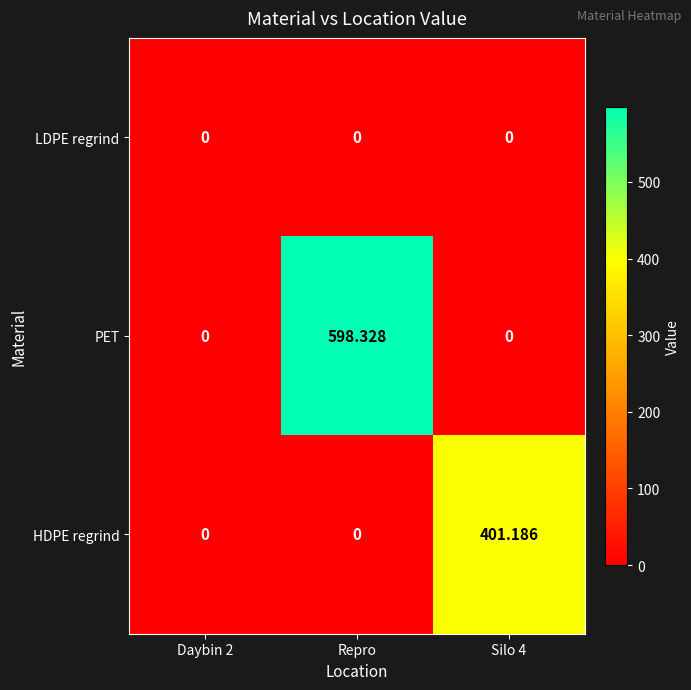

List the series in order of their overall mean, highest first.

PET, HDPE regrind, LDPE regrind